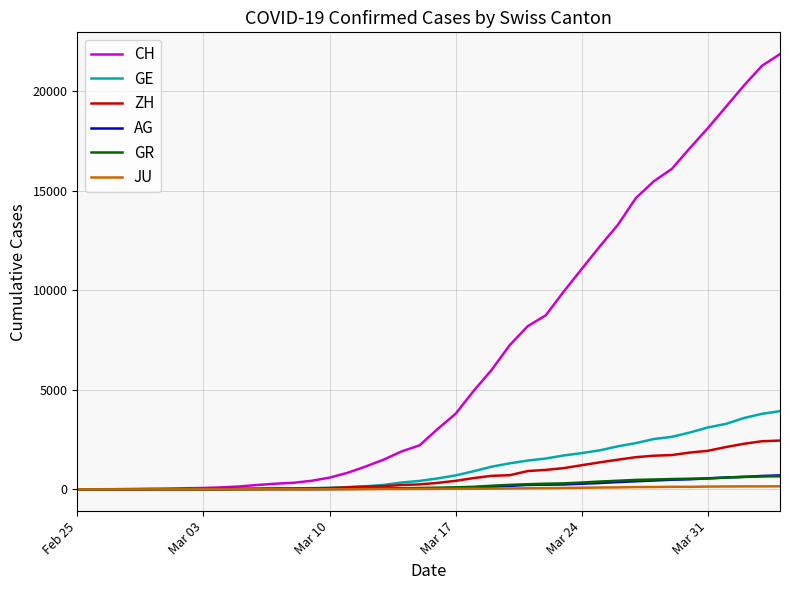

Which series has the largest range (max minus min)?

CH